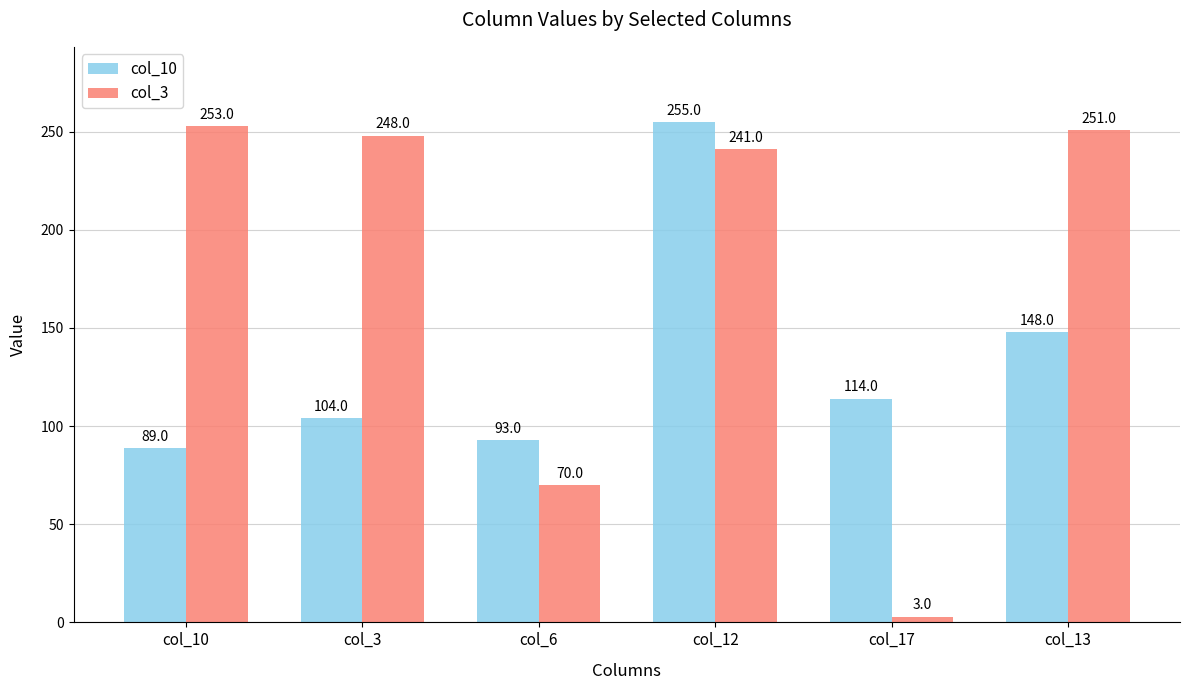

Rank the series by their average value, from highest to lowest.

col_3, col_10